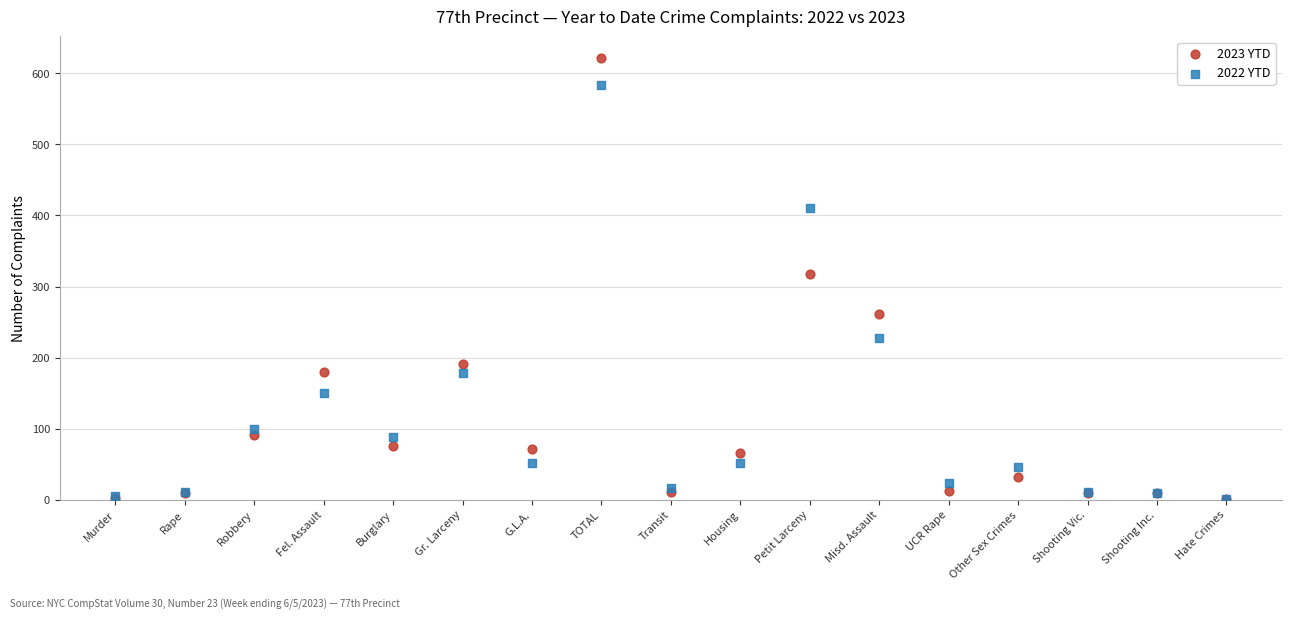

What are all the series names shown in the legend?

2023 YTD, 2022 YTD